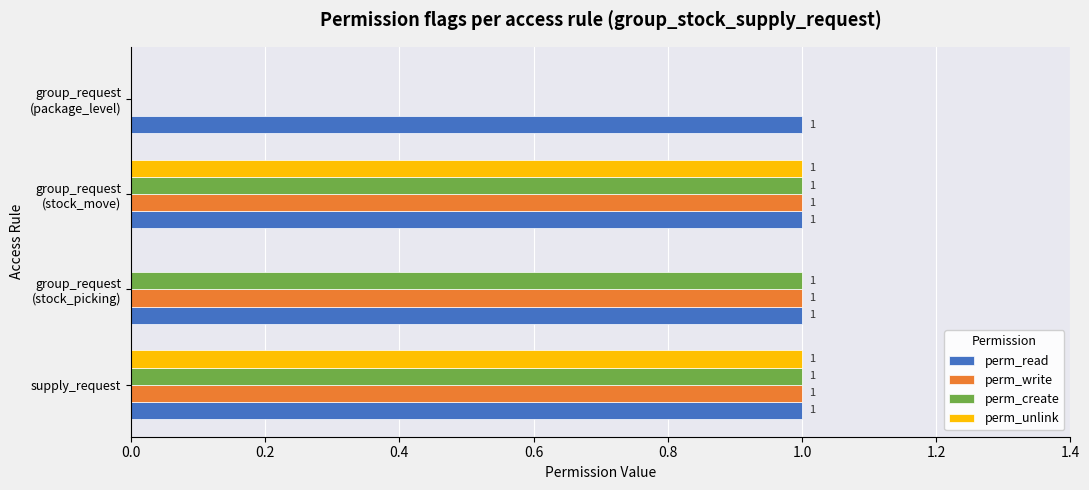

True or false: perm_create has a value of 0 at supply_request.

False